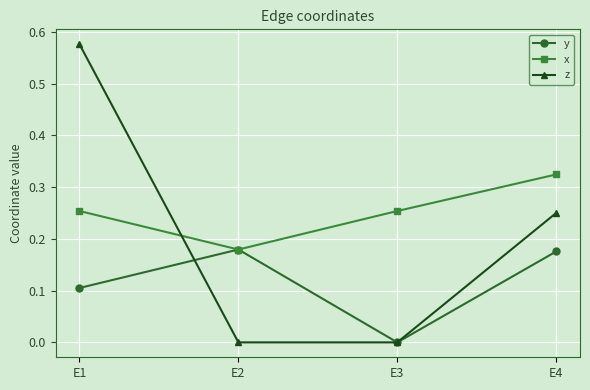

Which series changed the most between E2 and E4?

z